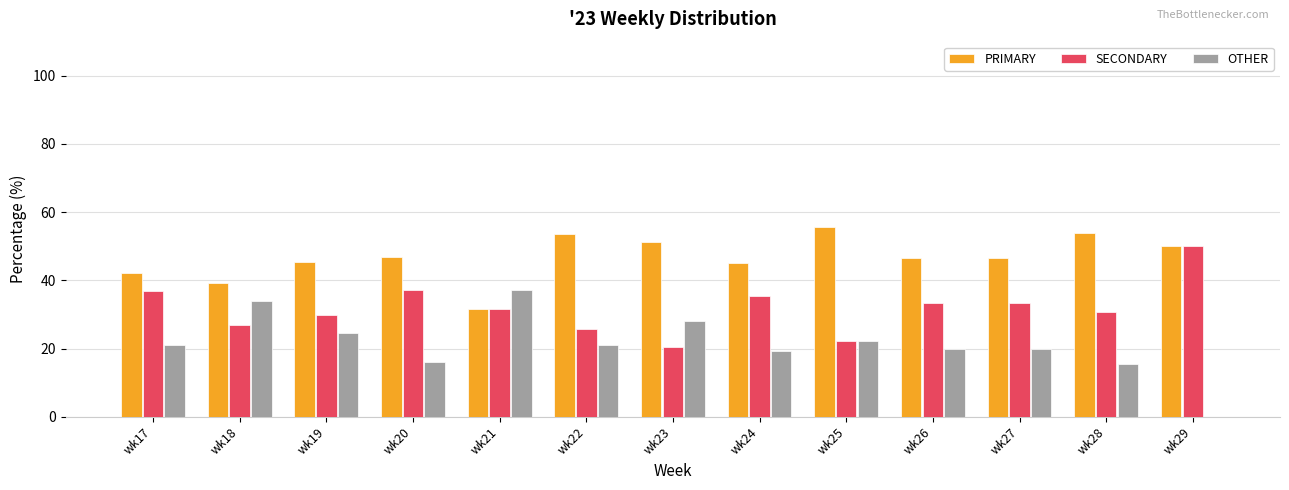

How many groups of bars are there?

13